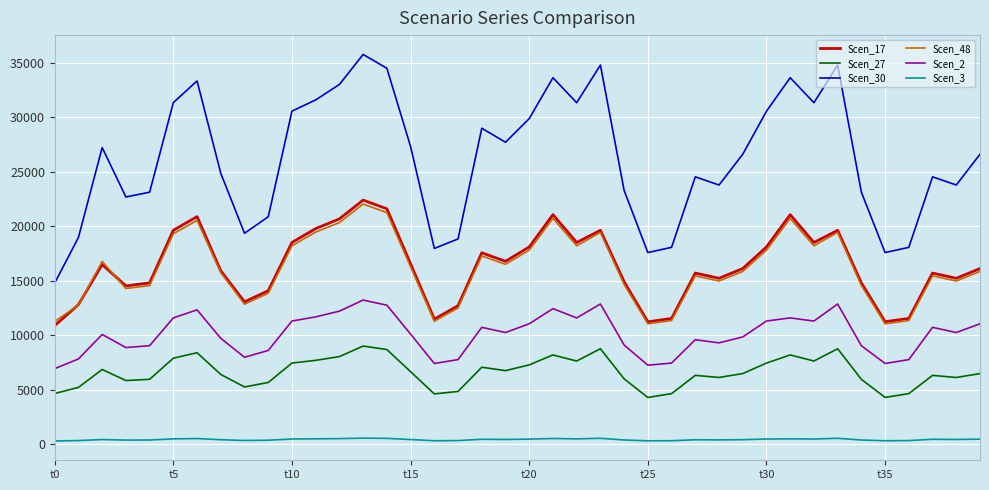

Which series has the largest range (max minus min)?

Scen_30